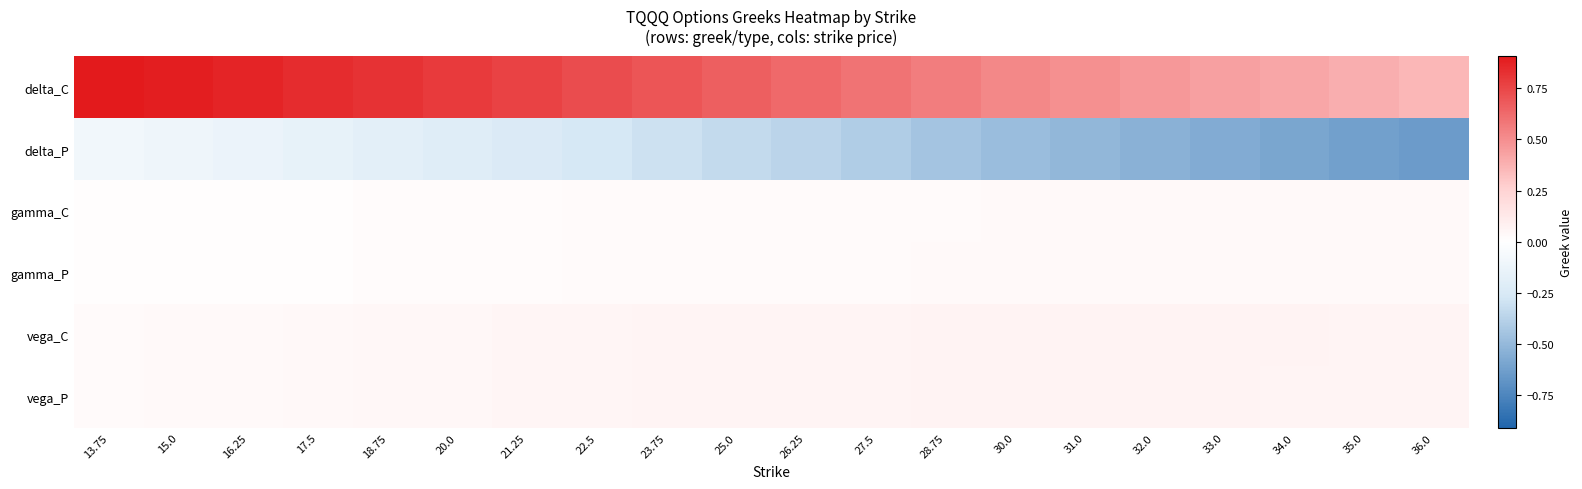

Reading left to right, extract all data points from this chart.

delta_C: 13.75=0.9	15.0=0.9	16.25=0.9	17.5=0.8	18.75=0.8	20.0=0.8	21.25=0.8	22.5=0.7	23.75=0.7	25.0=0.7	26.25=0.6	27.5=0.6	28.75=0.6	30.0=0.5	31.0=0.5	32.0=0.5	33.0=0.4	34.0=0.4	35.0=0.4	36.0=0.4
delta_P: 13.75=-0.1	15.0=-0.1	16.25=-0.1	17.5=-0.2	18.75=-0.2	20.0=-0.2	21.25=-0.2	22.5=-0.3	23.75=-0.3	25.0=-0.3	26.25=-0.4	27.5=-0.4	28.75=-0.4	30.0=-0.5	31.0=-0.5	32.0=-0.5	33.0=-0.6	34.0=-0.6	35.0=-0.6	36.0=-0.6
gamma_C: 13.75=0.0	15.0=0.0	16.25=0.0	17.5=0.0	18.75=0.0	20.0=0.0	21.25=0.0	22.5=0.0	23.75=0.0	25.0=0.0	26.25=0.0	27.5=0.0	28.75=0.0	30.0=0.0	31.0=0.0	32.0=0.0	33.0=0.0	34.0=0.0	35.0=0.0	36.0=0.0
gamma_P: 13.75=0.0	15.0=0.0	16.25=0.0	17.5=0.0	18.75=0.0	20.0=0.0	21.25=0.0	22.5=0.0	23.75=0.0	25.0=0.0	26.25=0.0	27.5=0.0	28.75=0.0	30.0=0.0	31.0=0.0	32.0=0.0	33.0=0.0	34.0=0.0	35.0=0.0	36.0=0.0
vega_C: 13.75=0.0	15.0=0.0	16.25=0.0	17.5=0.0	18.75=0.0	20.0=0.0	21.25=0.1	22.5=0.1	23.75=0.1	25.0=0.1	26.25=0.1	27.5=0.1	28.75=0.1	30.0=0.1	31.0=0.1	32.0=0.1	33.0=0.1	34.0=0.1	35.0=0.1	36.0=0.1
vega_P: 13.75=0.0	15.0=0.0	16.25=0.0	17.5=0.0	18.75=0.0	20.0=0.0	21.25=0.1	22.5=0.1	23.75=0.1	25.0=0.1	26.25=0.1	27.5=0.1	28.75=0.1	30.0=0.1	31.0=0.1	32.0=0.1	33.0=0.1	34.0=0.1	35.0=0.1	36.0=0.1